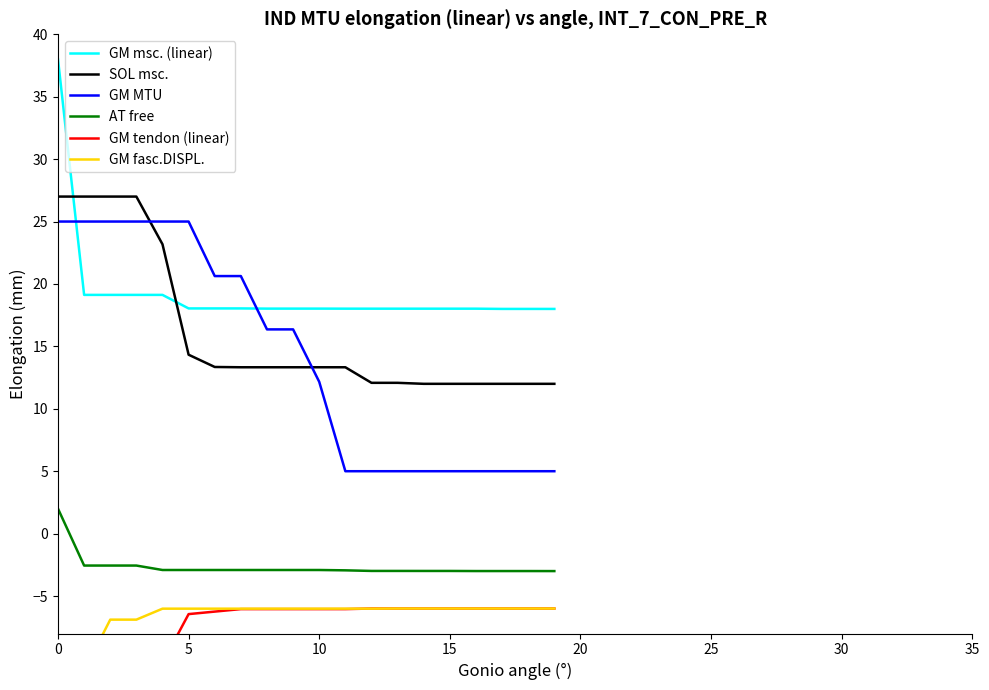

The value of GM MTU at 5 is 6.6. True or false?

False